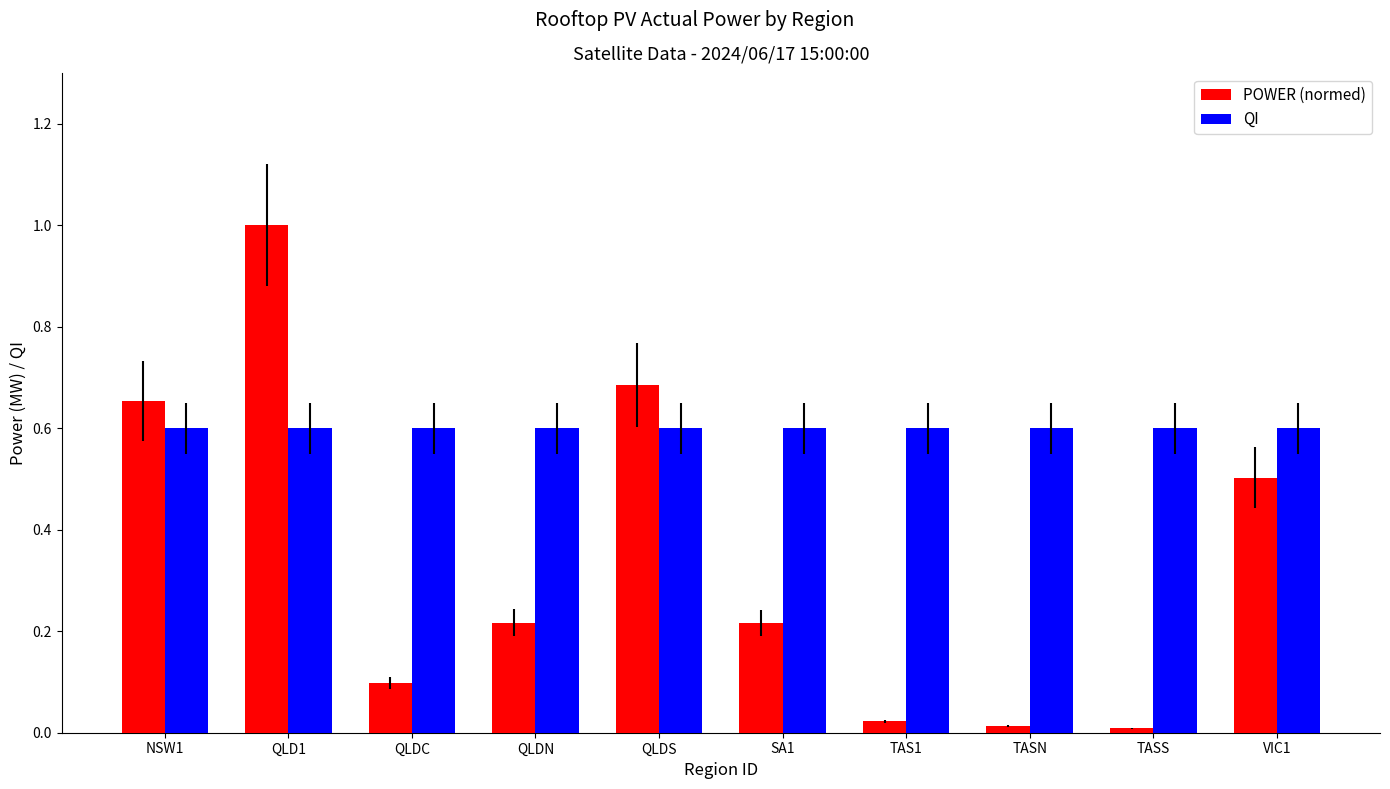

What is the sum of the QI values at VIC1 and QLD1?

1.2